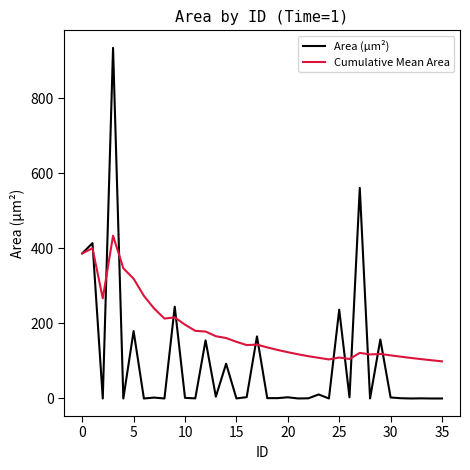

Count the number of data series in this chart.

2